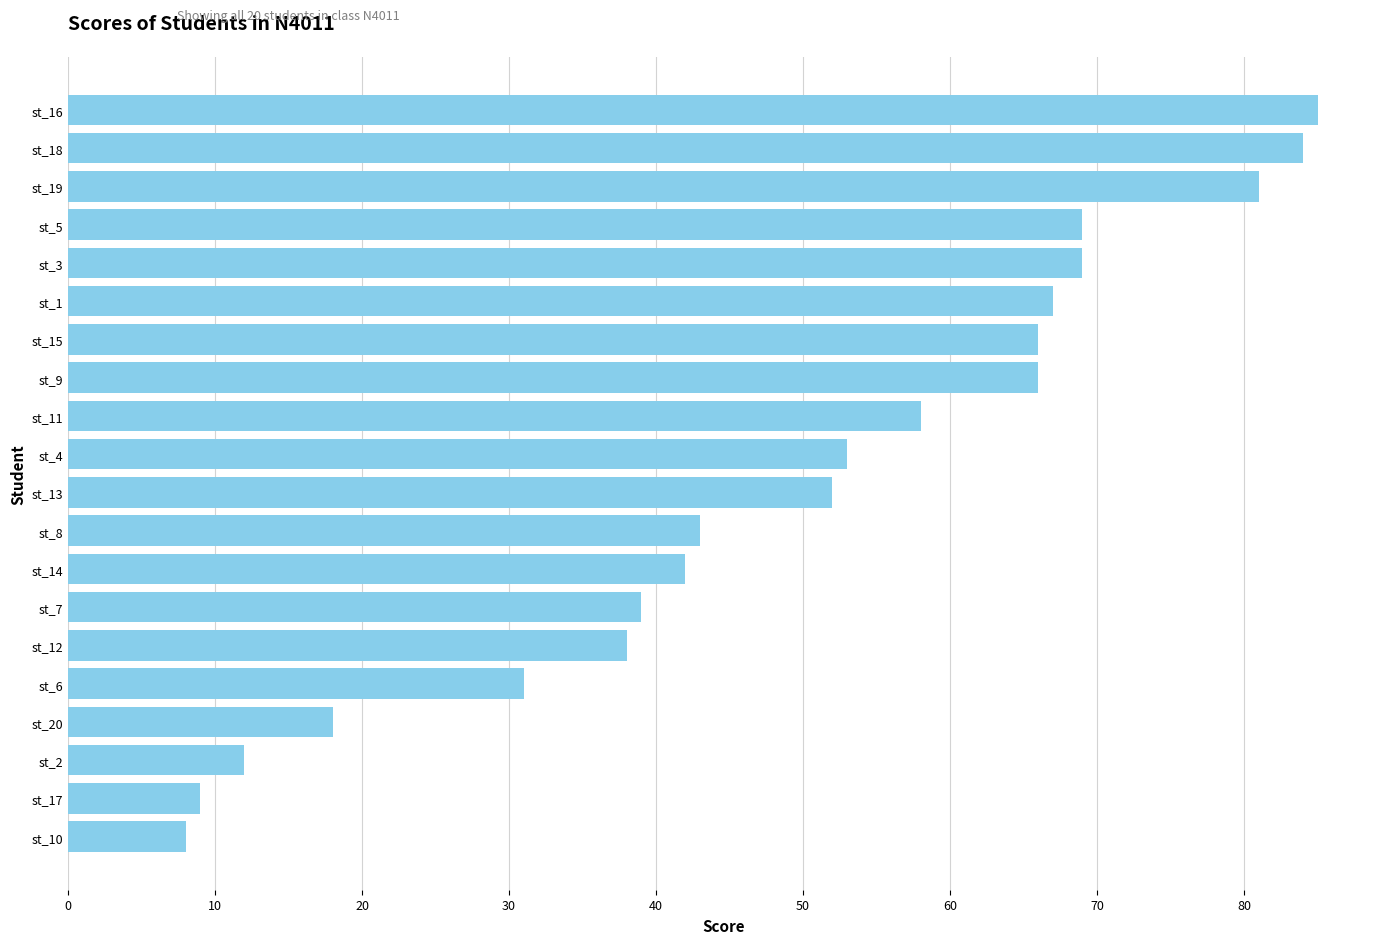

True or false: the data shows 9 at st_17.

True